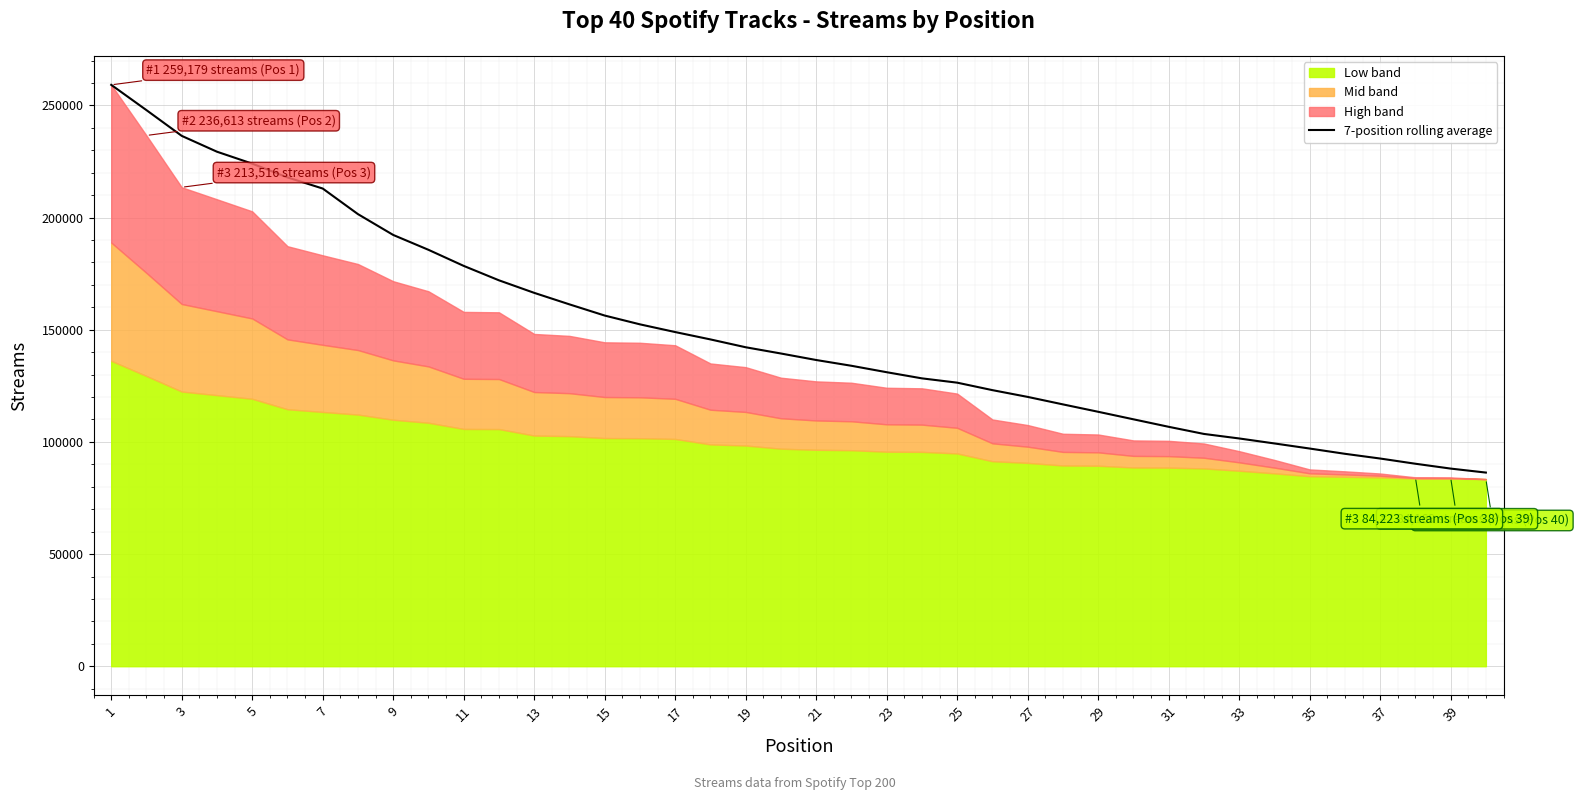

The value of 7-position rolling average at 21 is 47622.6. True or false?

False